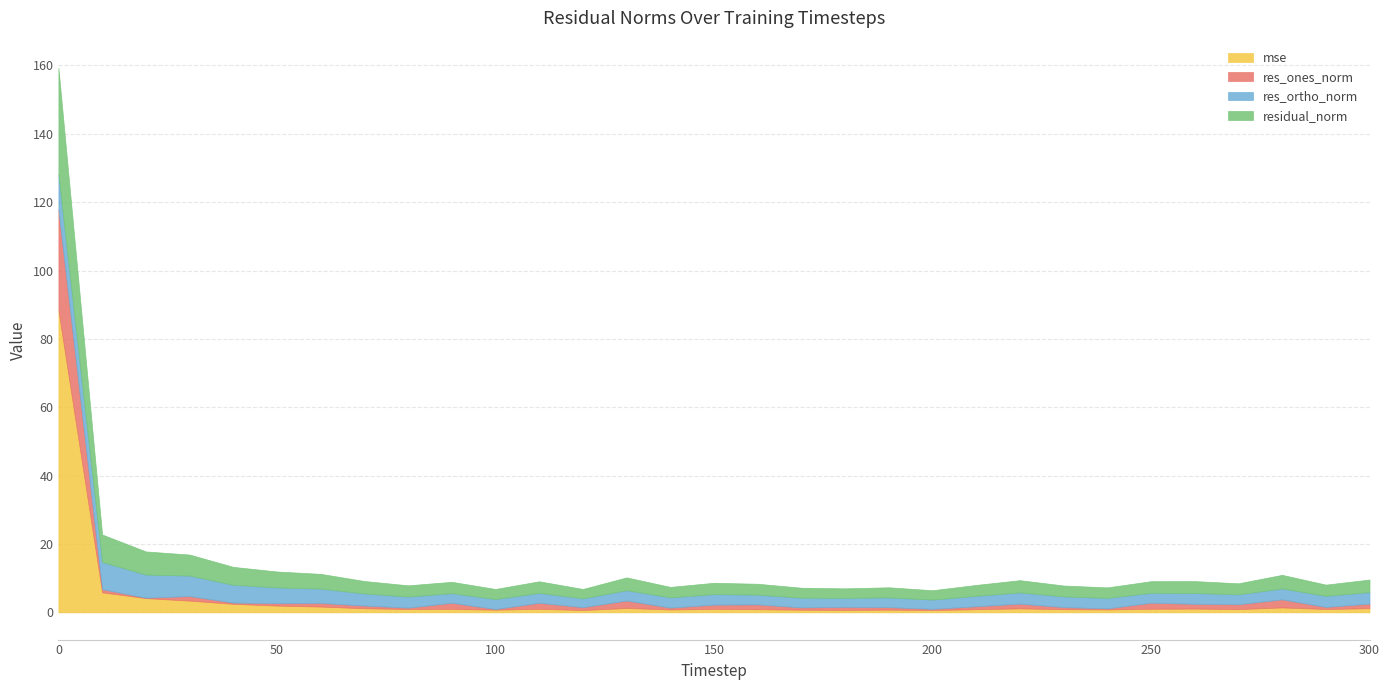

In mse, how many points are higher than both neighbors (excluding endpoints)?

8